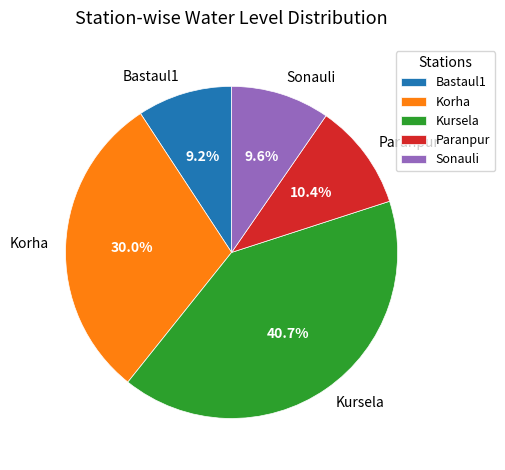

Between Bastaul1 and Paranpur, which is larger?

Paranpur